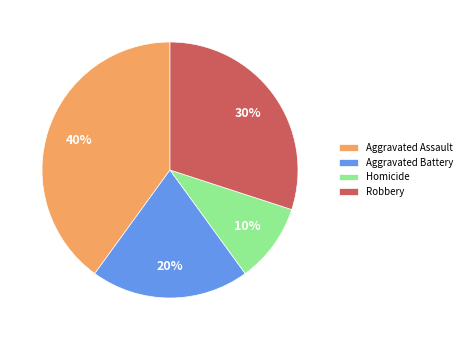

Is it true that Homicide is 10% of the pie?

True